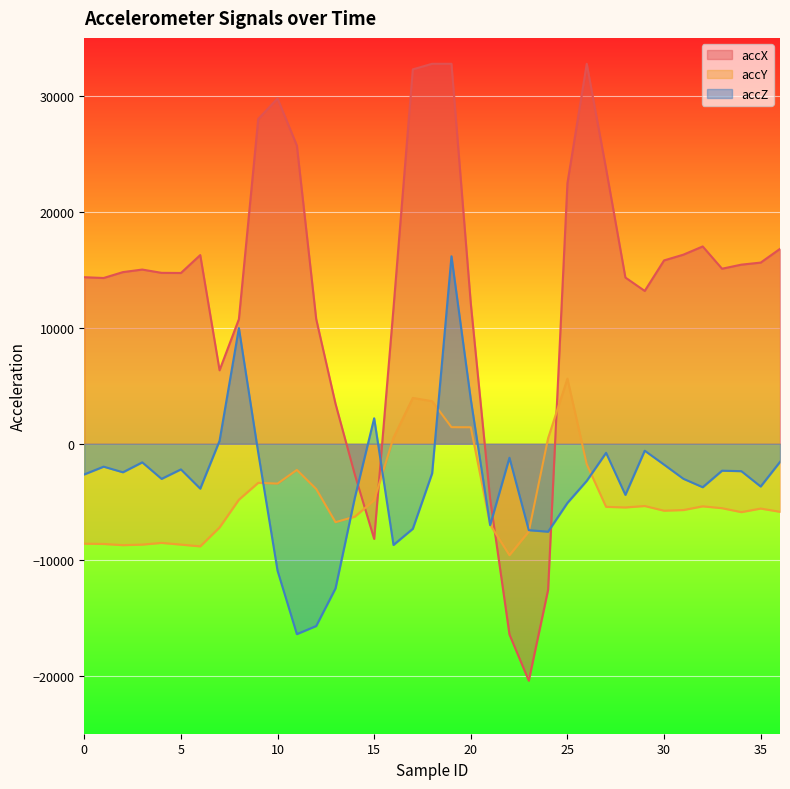

What is the highest value of the accY series?

5616